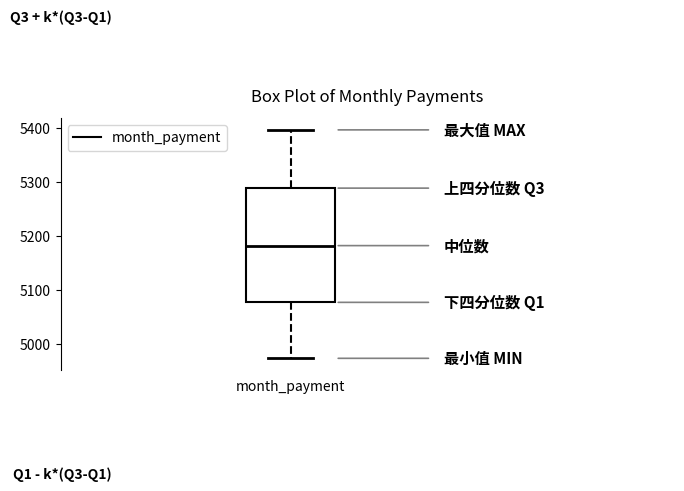

Read this box plot against the y-axis: the position of the median line, the range covered by the box, and the ends of both whiskers. The values are not printed on the chart, so give them approximately, as read against the axis.

median 5180, box 5080 to 5290, whiskers 4970 to 5400